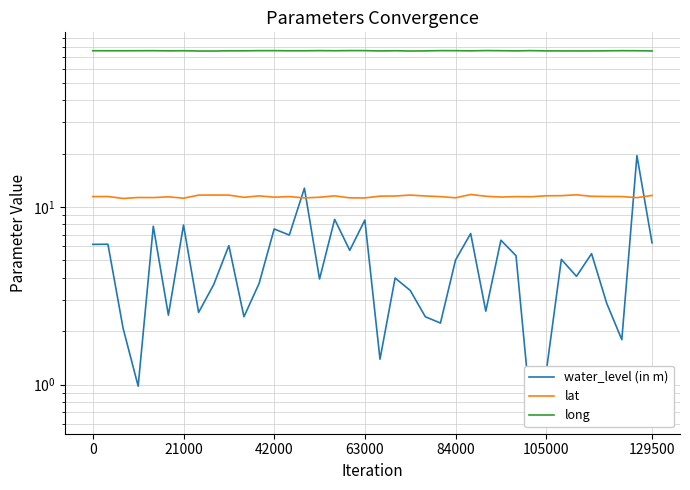

List the series in order of their peak value, lowest first.

lat, water_level (in m), long